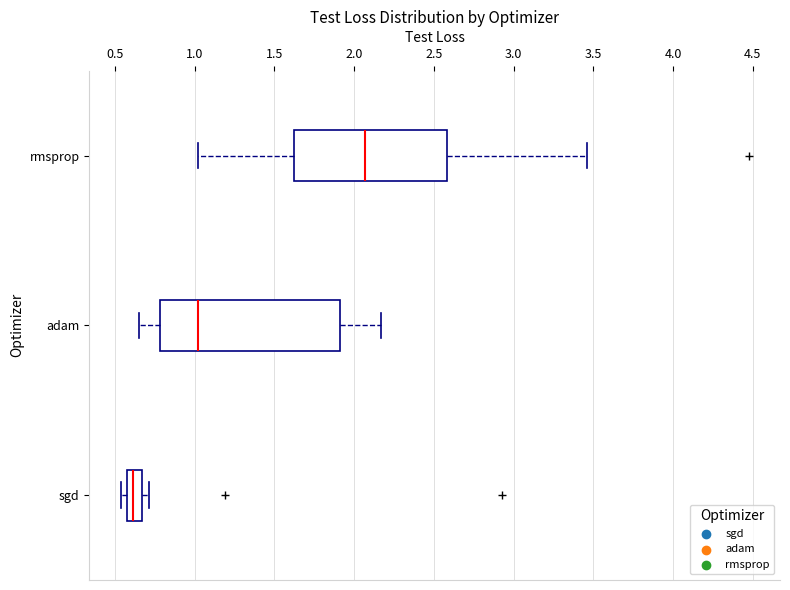

Which box's median line is the furthest to the left?

sgd